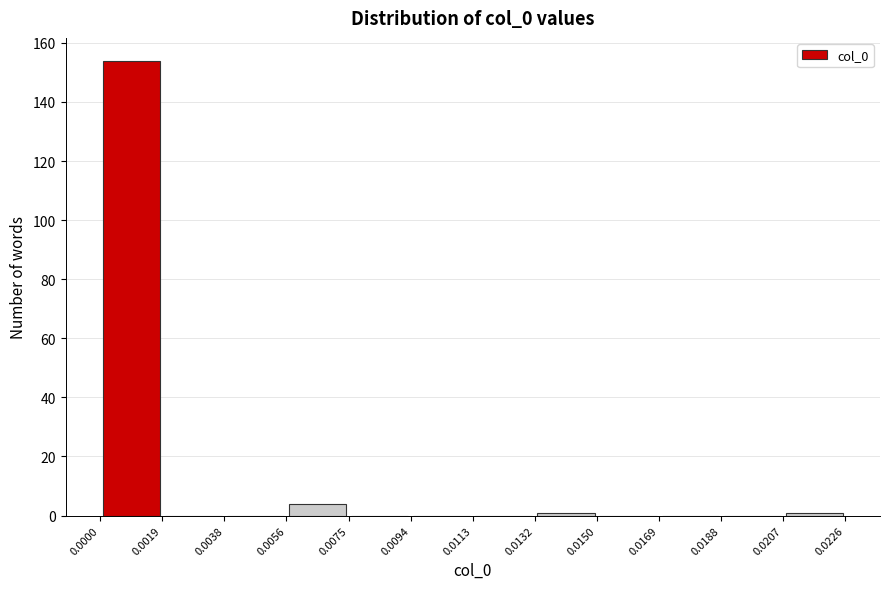

Reading left to right, transcribe this chart: for each bar, give the range it covers on the x-axis and its height. The values are not printed on the chart, so give them approximately, as read against the axis.

0.0000 to 0.0019: 154
0.0019 to 0.0038: 0
0.0038 to 0.0056: 0
0.0056 to 0.0075: 4
0.0075 to 0.0094: 0
0.0094 to 0.0113: 0
0.0113 to 0.0132: 0
0.0132 to 0.0150: under 2
0.0150 to 0.0169: 0
0.0169 to 0.0188: 0
0.0188 to 0.0207: 0
0.0207 to 0.0226: under 2